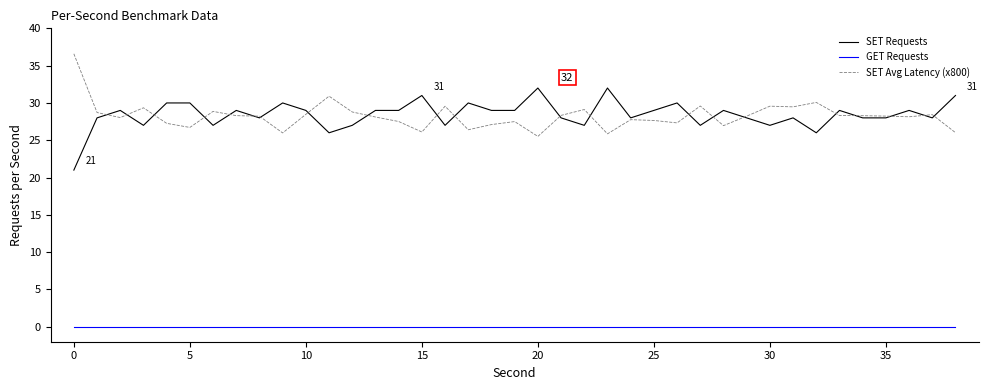

True or false: SET Requests and GET Requests cross at least once.

False